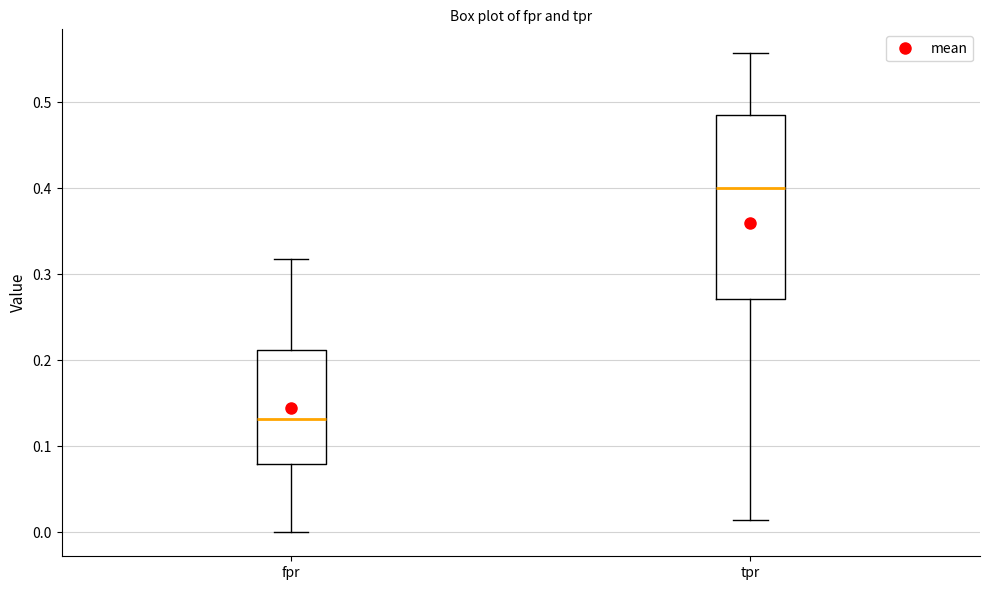

Which box is the tallest, from its lower edge to its upper edge?

tpr